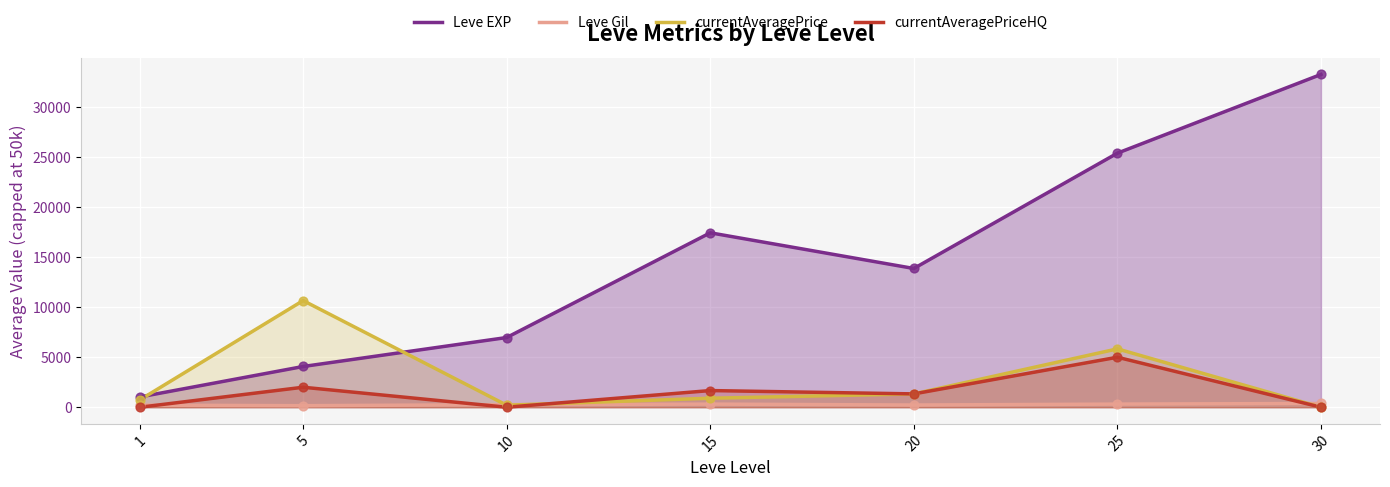

What is the total value across all series at 30?

33657.8